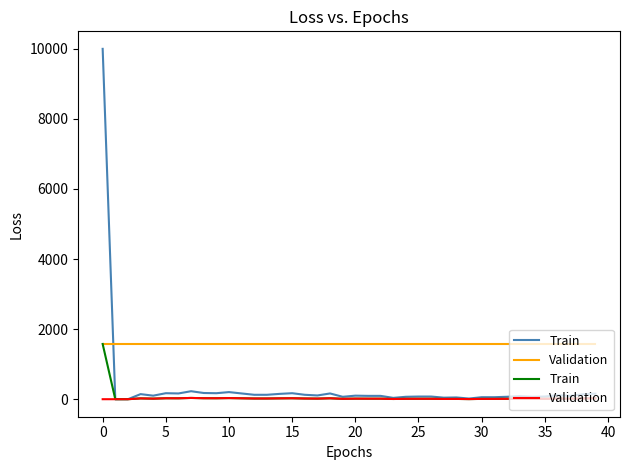

Which series has the widest spread of values?

Train